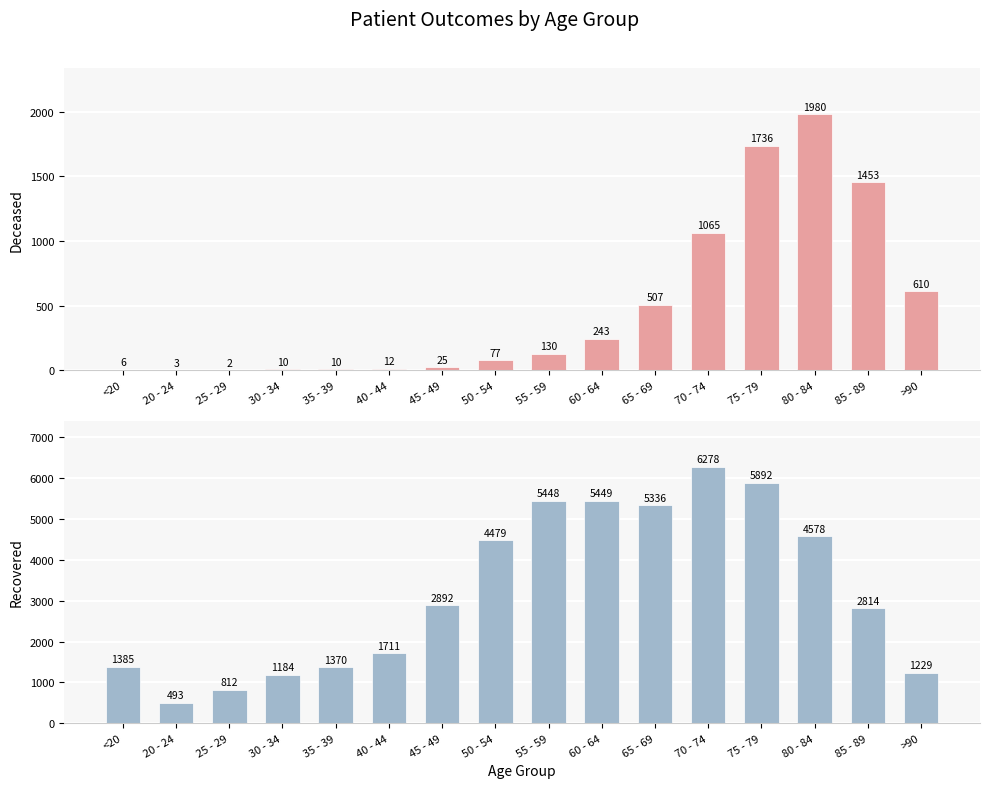

Is it true that patients_recovered equals 493 at 20 - 24?

True